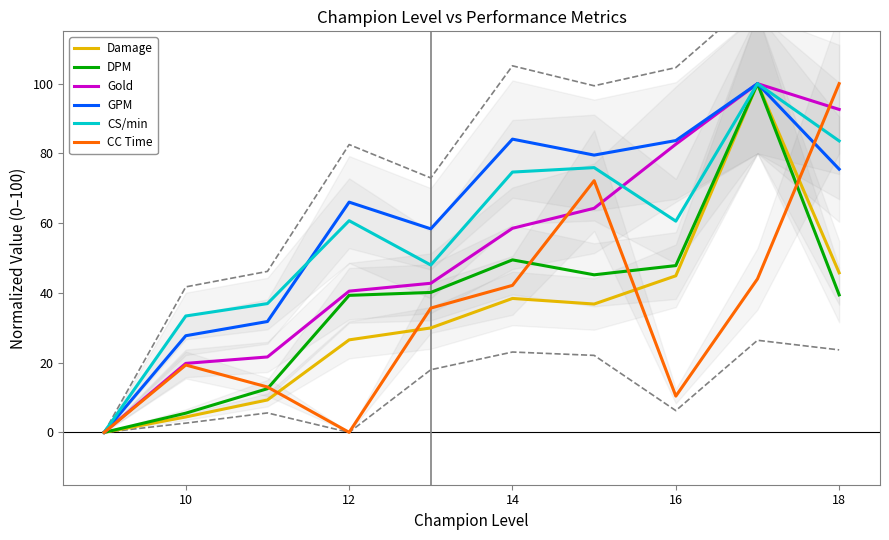

Which series has the largest total across all categories?

GPM